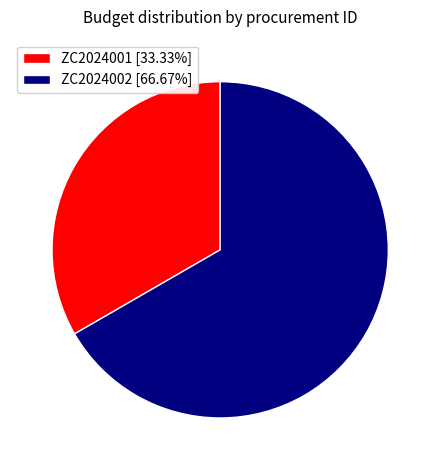

Do ZC2024001 [33.33%] and ZC2024002 [66.67%] together represent more than half of the pie?

Yes